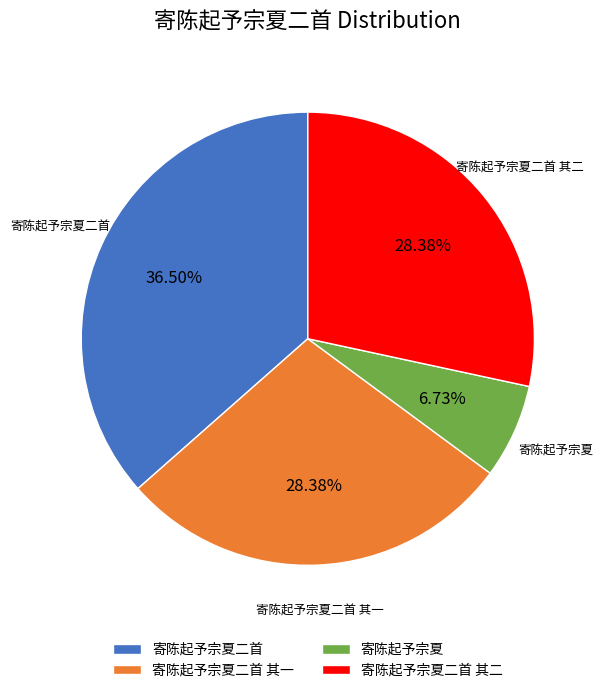

To the nearest percent, what is the difference between the largest and smallest slice percentages?

30%